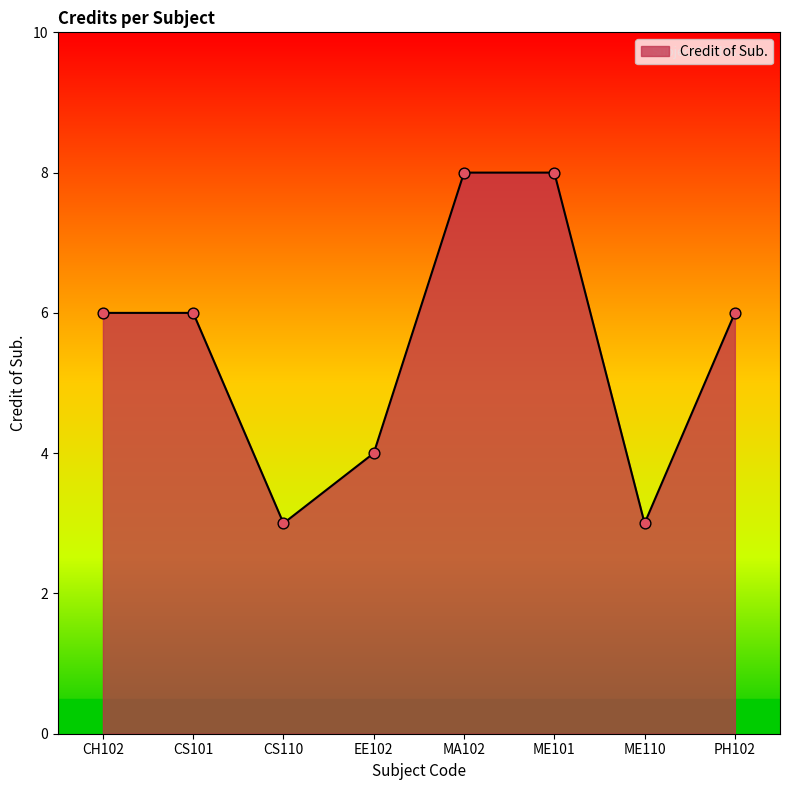

Between CH102 and CS110, which is larger?

CH102